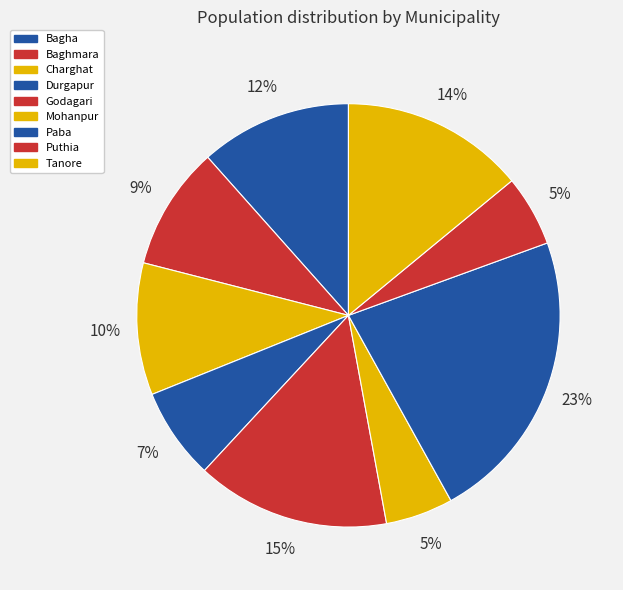

True or false: Charghat accounts for 10% of the total.

True